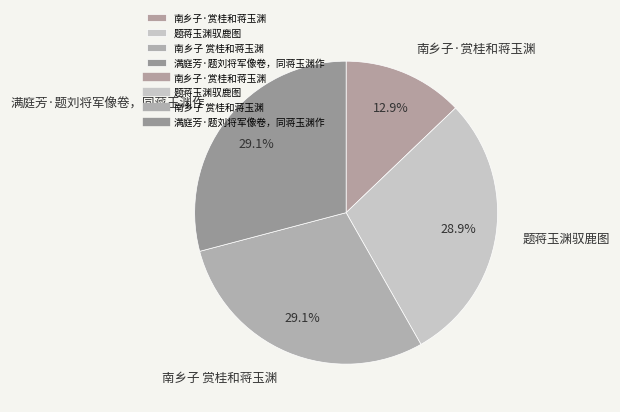

Does 南乡子 赏桂和蒋玉渊 account for over 50% of the chart?

No